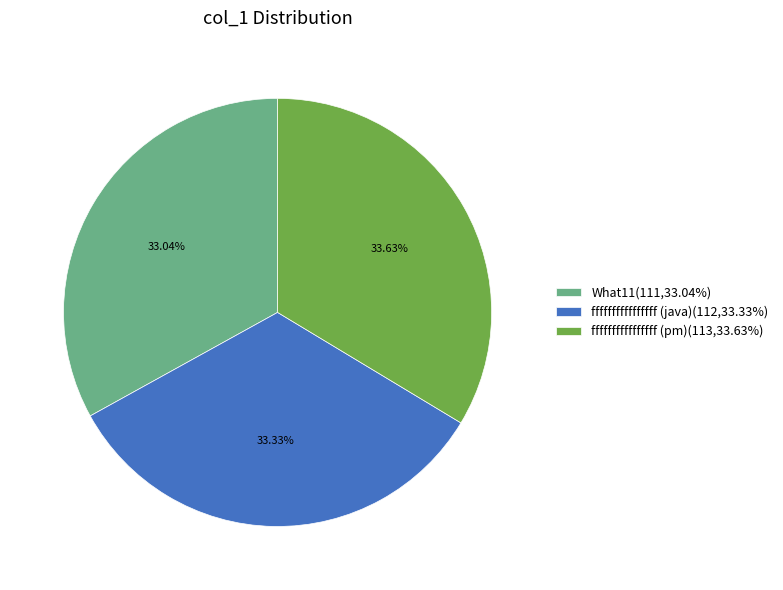

How many segments does this pie chart have?

3